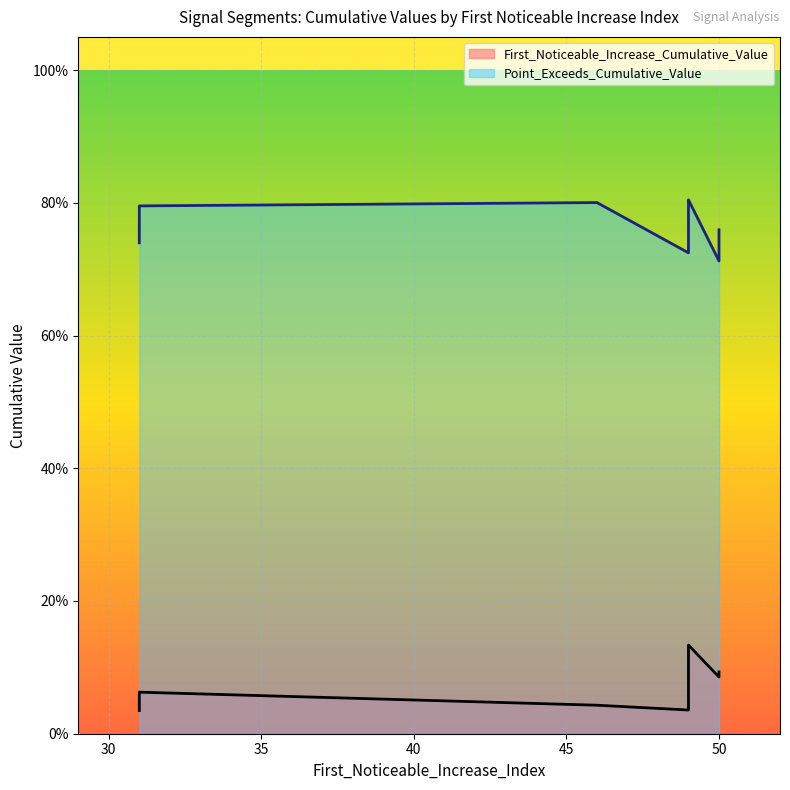

What is the spread (max minus min) of values at 31?

0.7